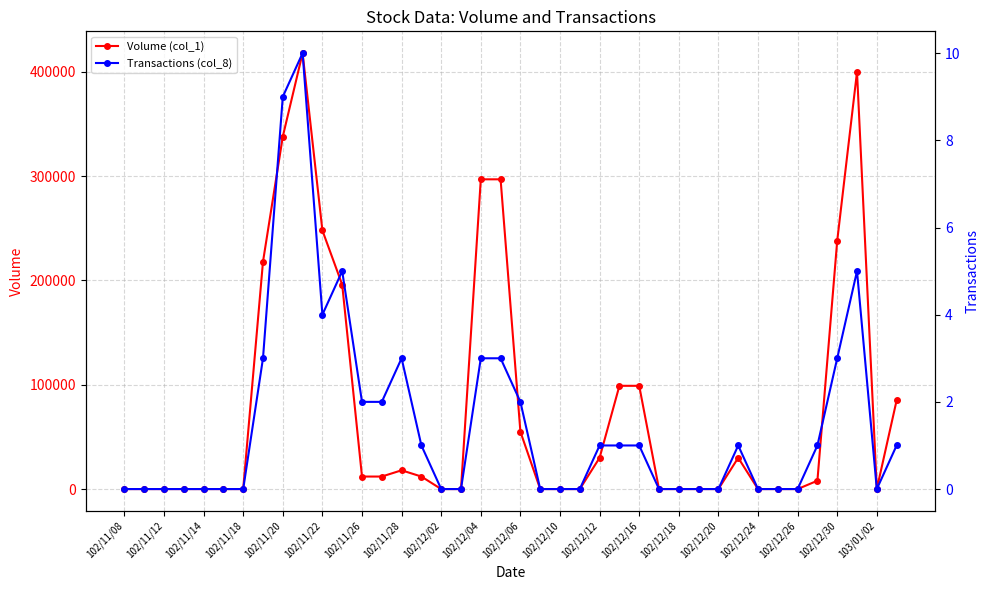

Rank the series by their maximum value, from highest to lowest.

Volume (col_1), Transactions (col_8)